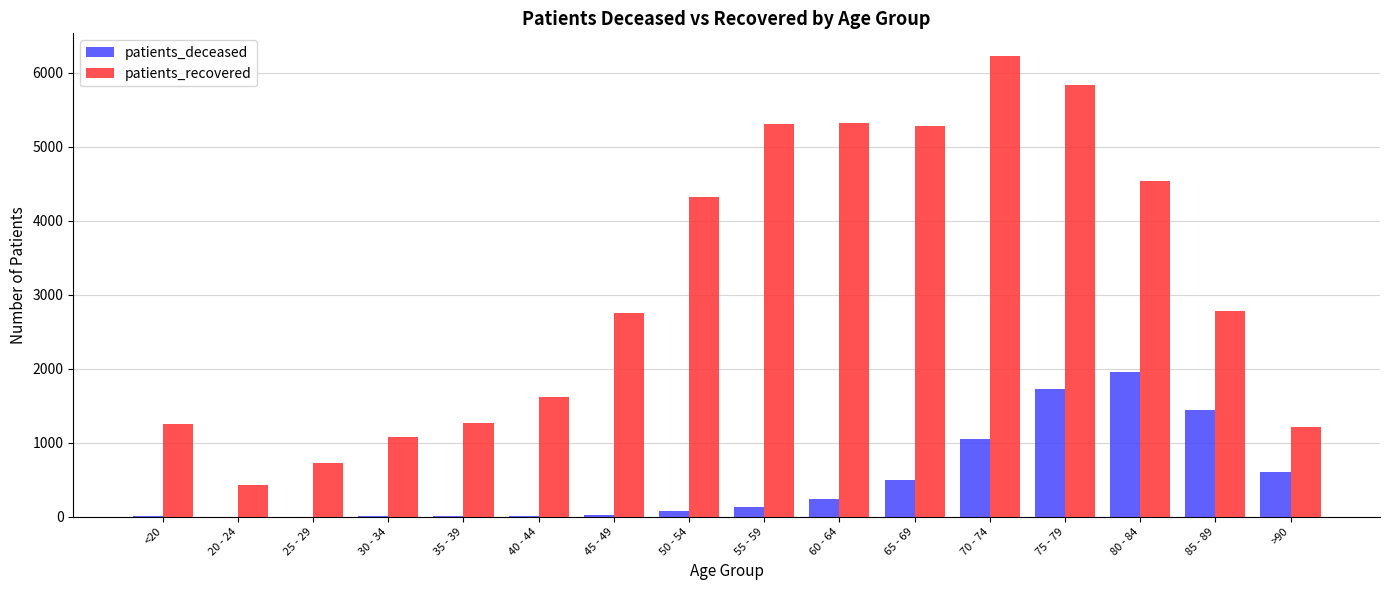

How many categories are shown in the chart?

16